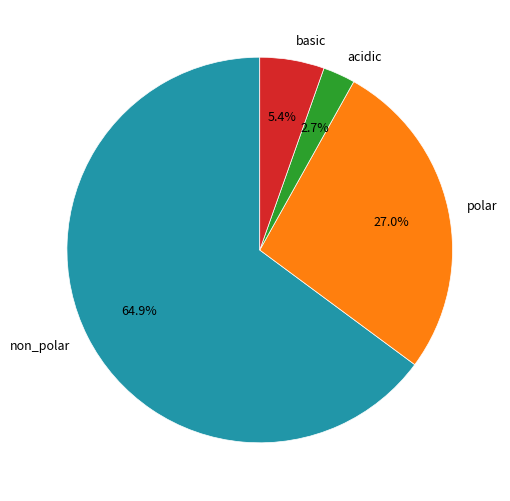

Do polar and basic together represent more than half of the pie?

No